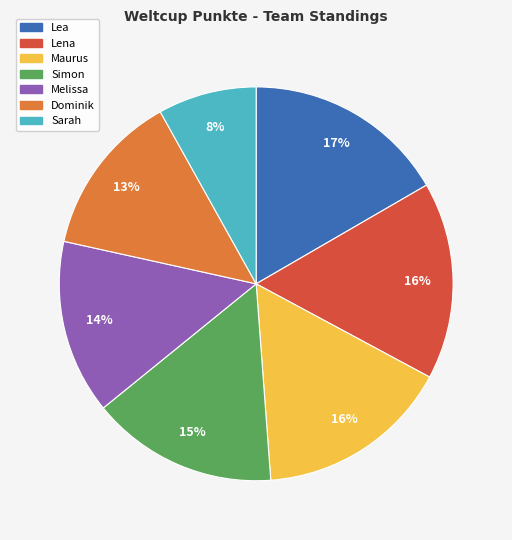

How many segments does this pie chart have?

7